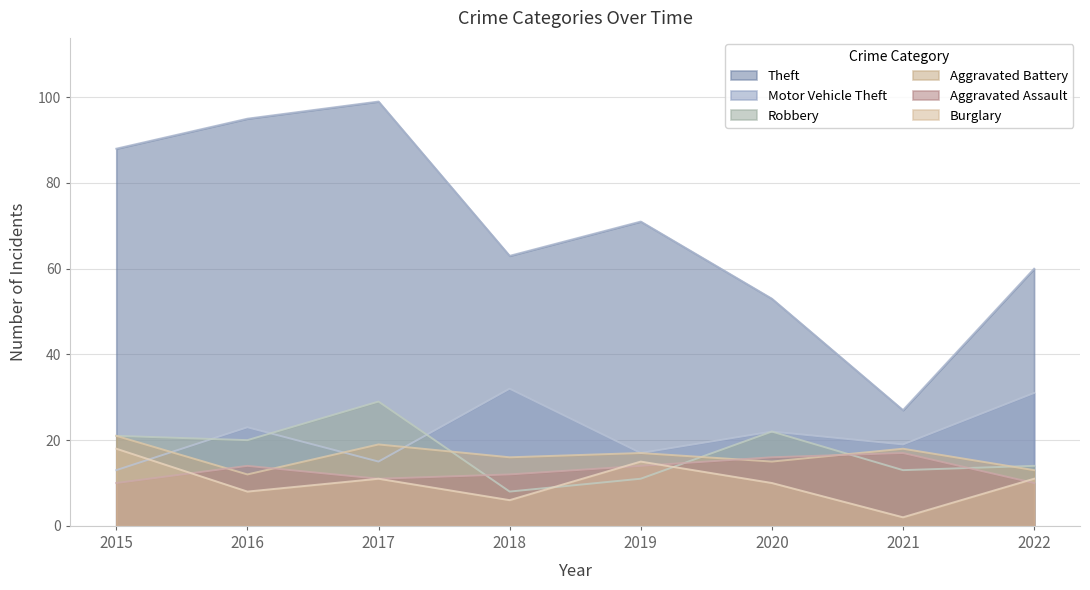

Does the chart display data point markers on the line(s)?

No